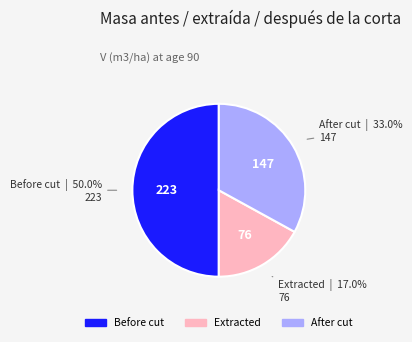

What portion of the pie excludes Before cut?

50.0%